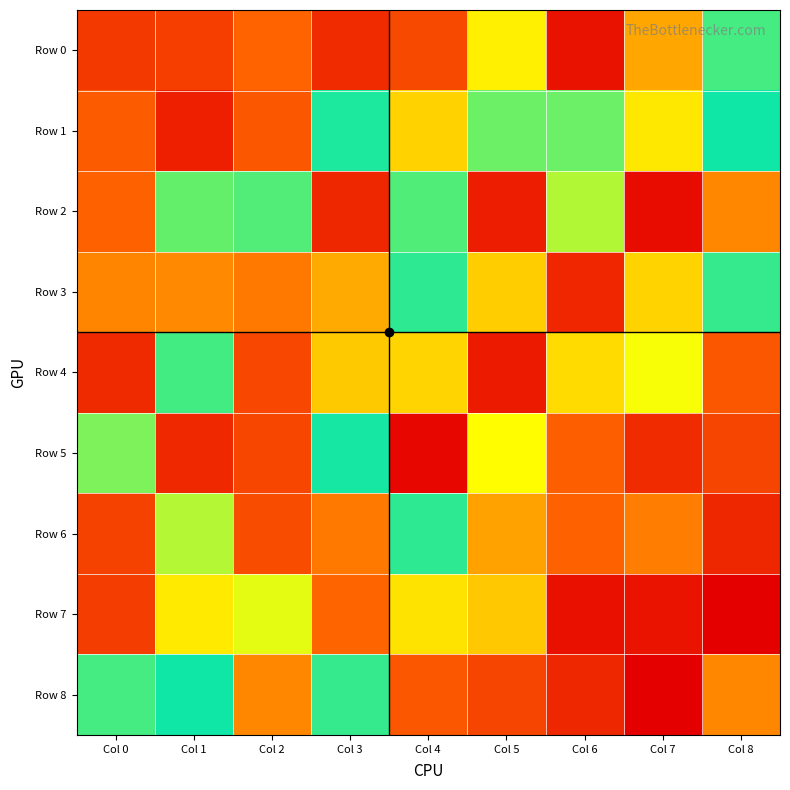

Reading right to left, extract all data points from this chart.

Row 0: Col 8=659169	Col 7=952159	Col 6=54527	Col 5=524335	Col 4=216763	Col 3=127083	Col 2=292565	Col 1=183611	Col 0=167256
Row 1: Col 8=690769	Col 7=513241	Col 6=762245	Col 5=636525	Col 4=477447	Col 3=682723	Col 2=258329	Col 1=92084	Col 0=270104
Row 2: Col 8=354715	Col 7=38805	Col 6=595464	Col 5=86241	Col 4=746163	Col 3=116972	Col 2=650712	Col 1=759088	Col 0=287496
Row 3: Col 8=668432	Col 7=479275	Col 6=113793	Col 5=469972	Col 4=672907	Col 3=947668	Col 2=331353	Col 1=987467	Col 0=993645
Row 4: Col 8=255349	Col 7=845641	Col 6=490333	Col 5=83011	Col 4=898856	Col 3=461212	Col 2=210545	Col 1=738936	Col 0=124759
Row 5: Col 8=204750	Col 7=127355	Col 6=279539	Col 5=547041	Col 4=19713	Col 3=686551	Col 2=208900	Col 1=120447	Col 0=626286
Row 6: Col 8=115779	Col 7=339034	Col 6=287686	Col 5=958305	Col 4=671952	Col 3=330135	Col 2=226485	Col 1=805387	Col 0=195524
Row 7: Col 8=1659	Col 7=58324	Col 6=49422	Col 5=913564	Col 4=881198	Col 3=299333	Col 2=565277	Col 1=517036	Col 0=182451
Row 8: Col 8=354715	Col 7=1659	Col 6=115779	Col 5=204750	Col 4=255349	Col 3=668432	Col 2=354715	Col 1=690769	Col 0=659169